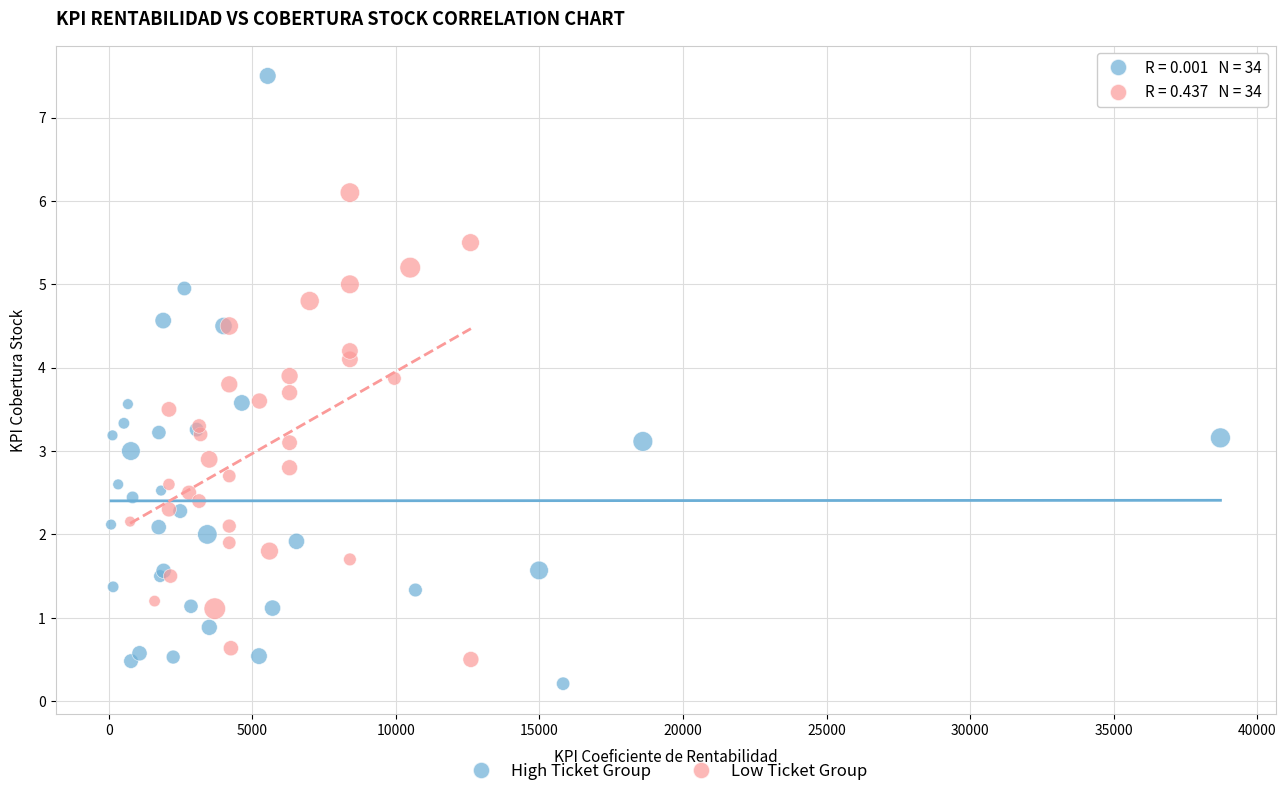

Which series reaches the maximum Y coordinate?

High Ticket Group